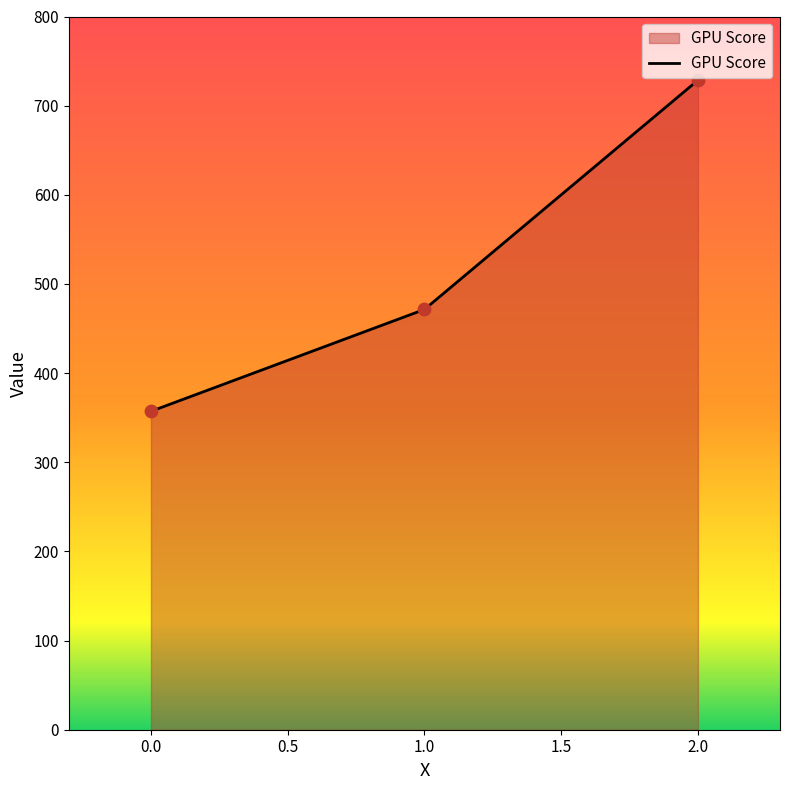

Between 1.0 and 0.0, which is larger?

1.0